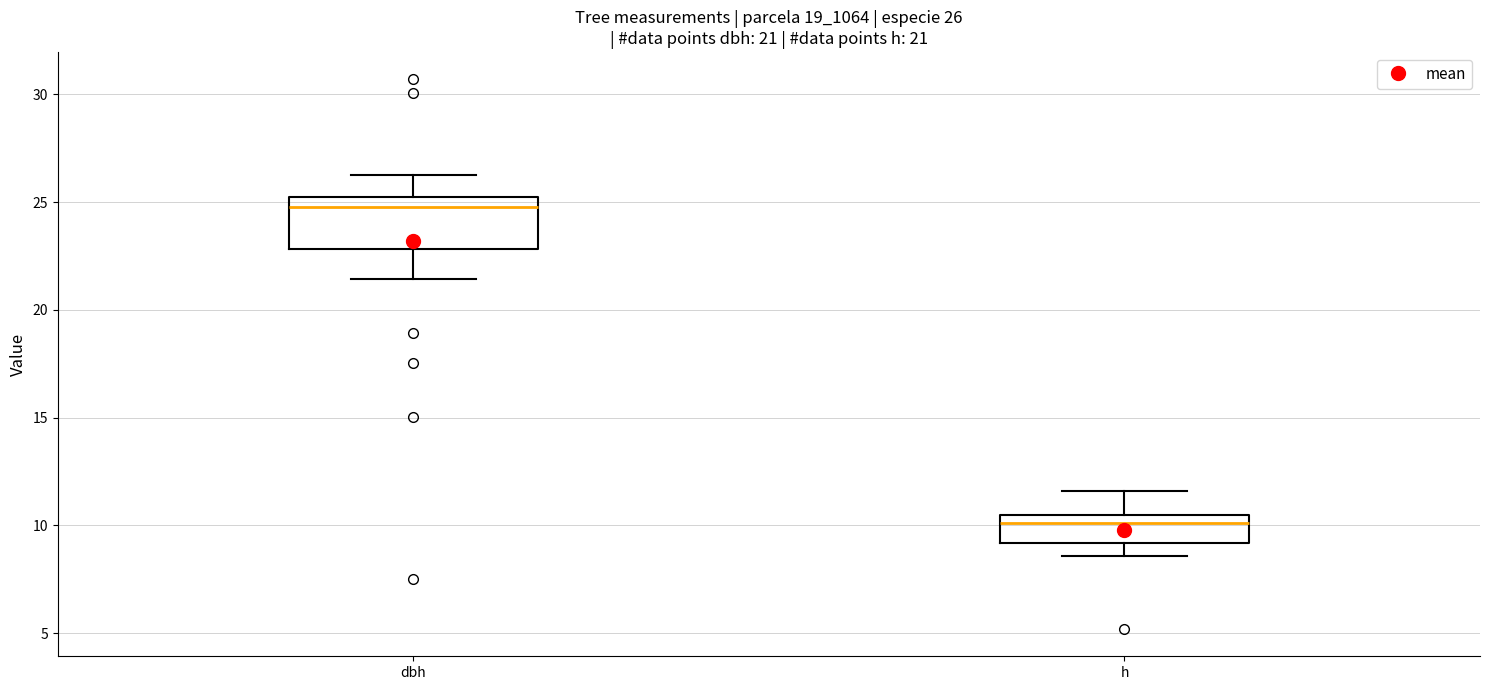

Comparing the boxes themselves (not the whiskers), which one is the tallest?

dbh